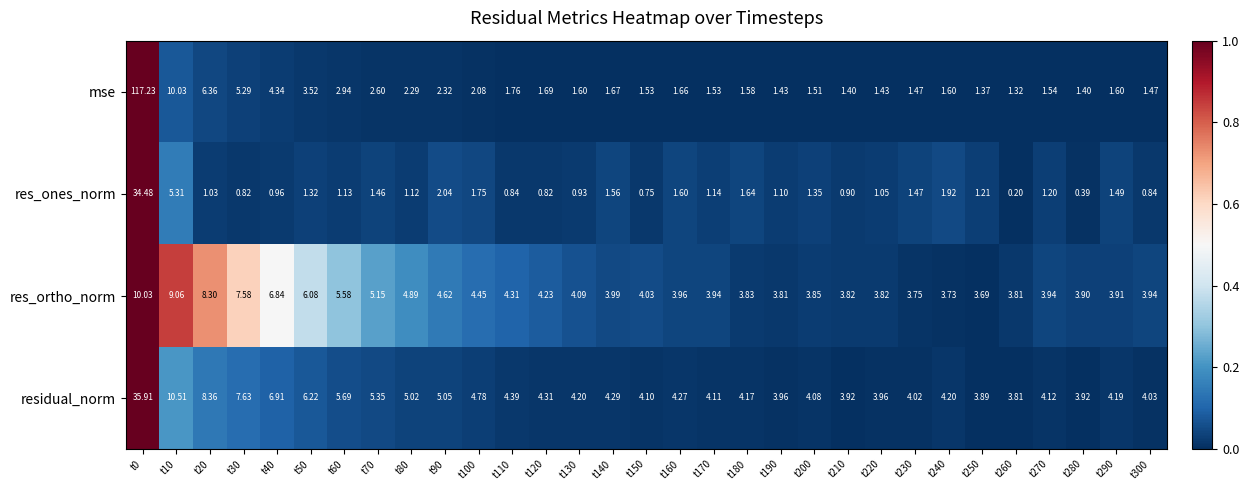

Which series has the widest spread of values?

mse